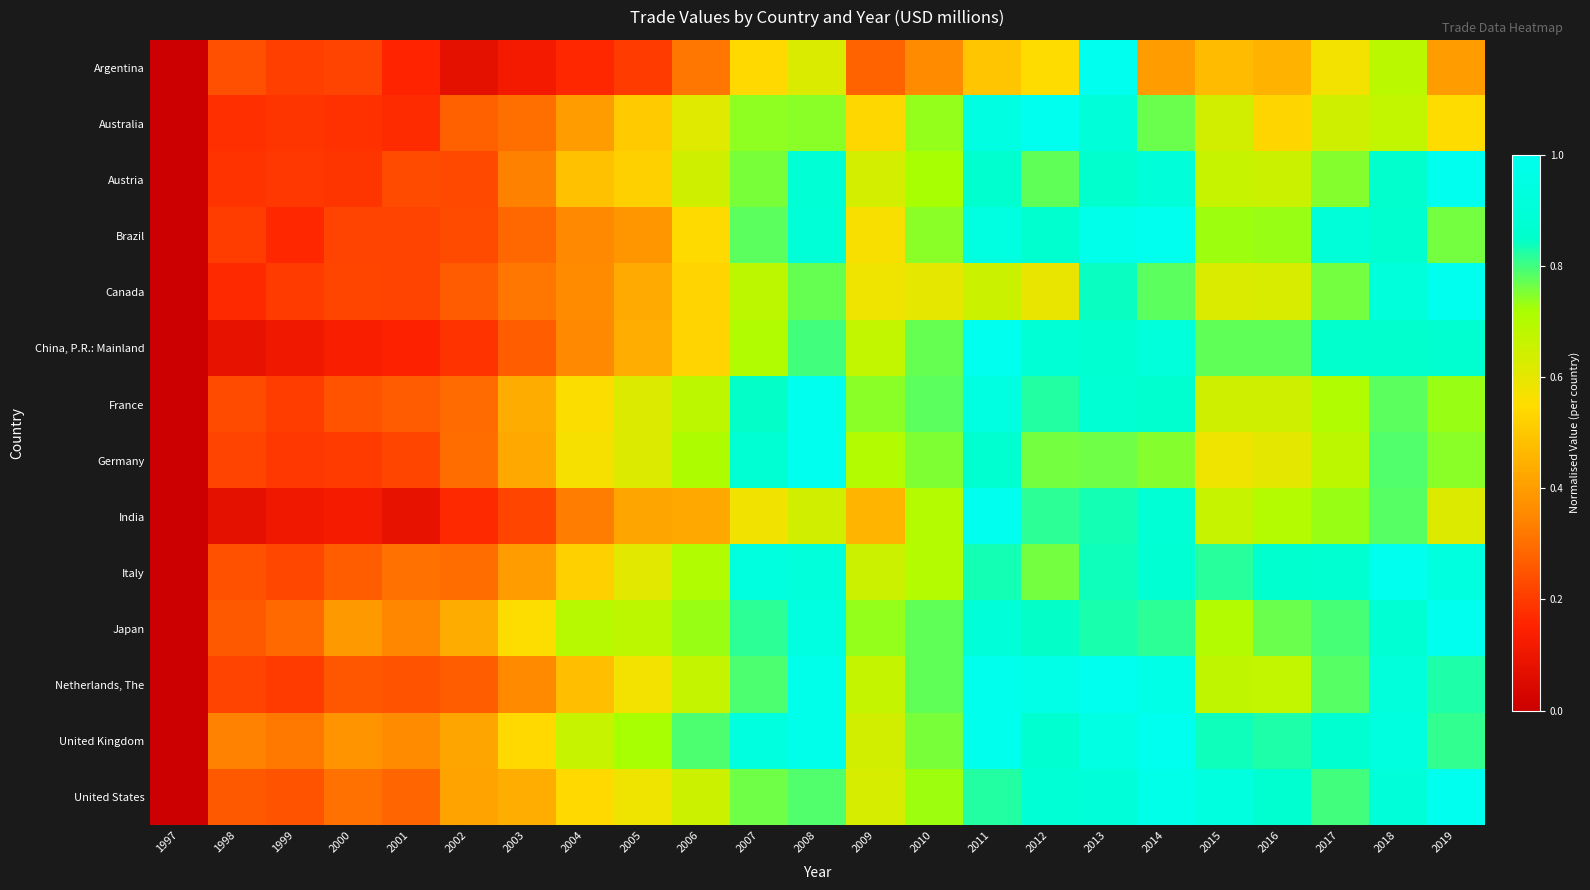

Reading right to left, extract all data points from this chart.

Argentina: 2019=0.4	2018=0.7	2017=0.6	2016=0.5	2015=0.5	2014=0.4	2013=1.0	2012=0.5	2011=0.5	2010=0.4	2009=0.3	2008=0.6	2007=0.5	2006=0.3	2005=0.2	2004=0.2	2003=0.1	2002=0.1	2001=0.2	2000=0.2	1999=0.2	1998=0.2	1997=0.0
Australia: 2019=0.5	2018=0.7	2017=0.6	2016=0.5	2015=0.6	2014=0.8	2013=0.9	2012=1.0	2011=0.9	2010=0.7	2009=0.5	2008=0.7	2007=0.7	2006=0.6	2005=0.5	2004=0.4	2003=0.3	2002=0.3	2001=0.2	2000=0.2	1999=0.2	1998=0.2	1997=0.0
Austria: 2019=1.0	2018=0.9	2017=0.7	2016=0.7	2015=0.7	2014=0.9	2013=0.9	2012=0.8	2011=0.9	2010=0.7	2009=0.6	2008=0.9	2007=0.8	2006=0.6	2005=0.5	2004=0.5	2003=0.3	2002=0.2	2001=0.2	2000=0.2	1999=0.2	1998=0.2	1997=0.0
Brazil: 2019=0.8	2018=0.9	2017=0.9	2016=0.7	2015=0.7	2014=1.0	2013=1.0	2012=0.9	2011=0.9	2010=0.7	2009=0.6	2008=0.9	2007=0.8	2006=0.5	2005=0.4	2004=0.4	2003=0.3	2002=0.2	2001=0.2	2000=0.2	1999=0.2	1998=0.2	1997=0.0
Canada: 2019=1.0	2018=0.9	2017=0.8	2016=0.6	2015=0.6	2014=0.8	2013=0.8	2012=0.6	2011=0.7	2010=0.6	2009=0.6	2008=0.8	2007=0.7	2006=0.5	2005=0.4	2004=0.4	2003=0.3	2002=0.3	2001=0.2	2000=0.2	1999=0.2	1998=0.2	1997=0.0
China, P.R.: Mainland: 2019=0.9	2018=0.9	2017=0.9	2016=0.8	2015=0.8	2014=0.9	2013=0.9	2012=0.9	2011=1.0	2010=0.8	2009=0.7	2008=0.8	2007=0.7	2006=0.5	2005=0.4	2004=0.4	2003=0.3	2002=0.2	2001=0.2	2000=0.1	1999=0.1	1998=0.1	1997=0.0
France: 2019=0.7	2018=0.8	2017=0.7	2016=0.6	2015=0.6	2014=0.9	2013=0.9	2012=0.8	2011=0.9	2010=0.8	2009=0.7	2008=1.0	2007=0.8	2006=0.7	2005=0.6	2004=0.6	2003=0.4	2002=0.3	2001=0.3	2000=0.2	1999=0.2	1998=0.2	1997=0.0
Germany: 2019=0.7	2018=0.8	2017=0.7	2016=0.6	2015=0.6	2014=0.7	2013=0.8	2012=0.8	2011=0.9	2010=0.8	2009=0.7	2008=1.0	2007=0.9	2006=0.7	2005=0.6	2004=0.6	2003=0.4	2002=0.3	2001=0.2	2000=0.2	1999=0.2	1998=0.2	1997=0.0
India: 2019=0.6	2018=0.8	2017=0.7	2016=0.7	2015=0.7	2014=0.9	2013=0.8	2012=0.8	2011=1.0	2010=0.7	2009=0.5	2008=0.6	2007=0.6	2006=0.4	2005=0.4	2004=0.3	2003=0.2	2002=0.2	2001=0.1	2000=0.1	1999=0.1	1998=0.1	1997=0.0
Italy: 2019=0.9	2018=1.0	2017=0.9	2016=0.9	2015=0.8	2014=0.9	2013=0.8	2012=0.8	2011=0.8	2010=0.7	2009=0.7	2008=0.9	2007=0.9	2006=0.7	2005=0.6	2004=0.5	2003=0.4	2002=0.3	2001=0.3	2000=0.3	1999=0.2	1998=0.2	1997=0.0
Japan: 2019=1.0	2018=0.9	2017=0.8	2016=0.8	2015=0.7	2014=0.8	2013=0.8	2012=0.8	2011=0.9	2010=0.8	2009=0.7	2008=0.9	2007=0.8	2006=0.7	2005=0.7	2004=0.7	2003=0.6	2002=0.4	2001=0.3	2000=0.4	1999=0.3	1998=0.3	1997=0.0
Netherlands, The: 2019=0.8	2018=0.9	2017=0.8	2016=0.7	2015=0.7	2014=1.0	2013=1.0	2012=1.0	2011=1.0	2010=0.8	2009=0.7	2008=1.0	2007=0.8	2006=0.7	2005=0.6	2004=0.5	2003=0.4	2002=0.3	2001=0.2	2000=0.3	1999=0.2	1998=0.2	1997=0.0
United Kingdom: 2019=0.8	2018=0.9	2017=0.9	2016=0.8	2015=0.8	2014=1.0	2013=1.0	2012=0.9	2011=1.0	2010=0.8	2009=0.6	2008=1.0	2007=0.9	2006=0.8	2005=0.7	2004=0.7	2003=0.5	2002=0.4	2001=0.4	2000=0.4	1999=0.3	1998=0.3	1997=0.0
United States: 2019=1.0	2018=0.9	2017=0.8	2016=0.9	2015=0.9	2014=1.0	2013=0.9	2012=0.9	2011=0.8	2010=0.7	2009=0.6	2008=0.8	2007=0.8	2006=0.7	2005=0.6	2004=0.5	2003=0.4	2002=0.4	2001=0.3	2000=0.3	1999=0.2	1998=0.3	1997=0.0